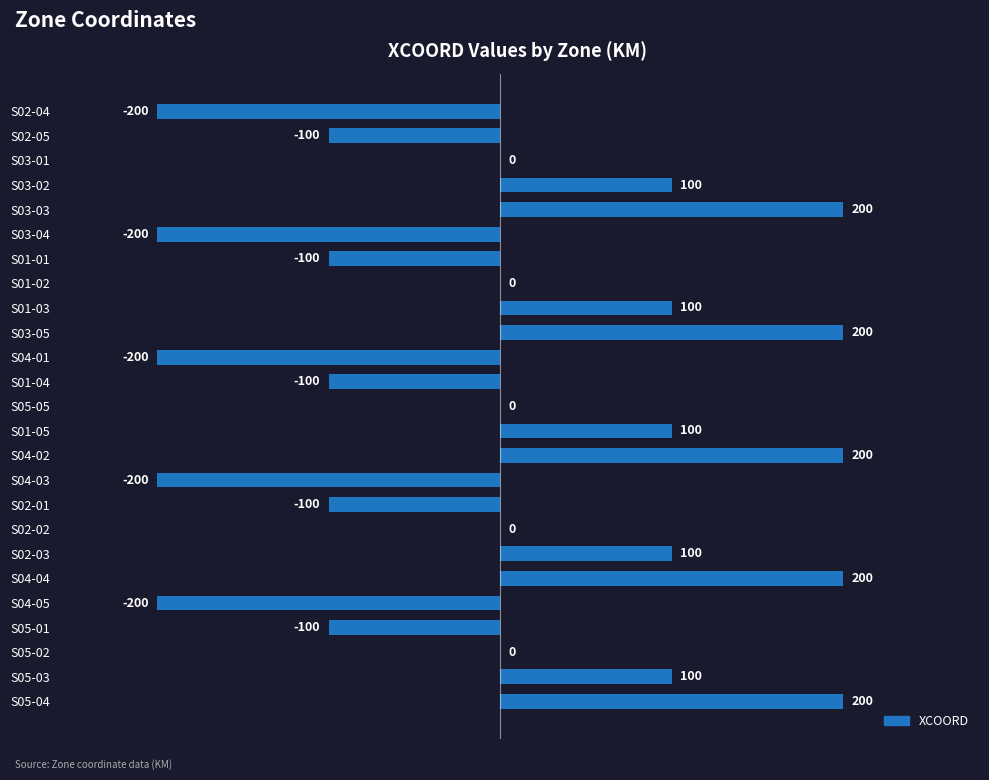

How many values are between -100 and 100?

15